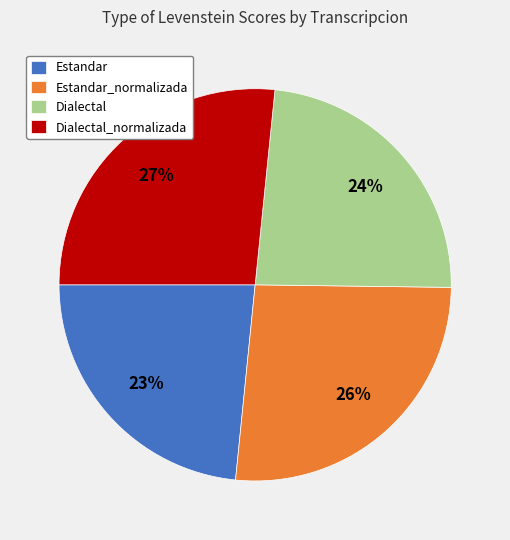

To the nearest percent, what portion does Dialectal_normalizada represent?

27%